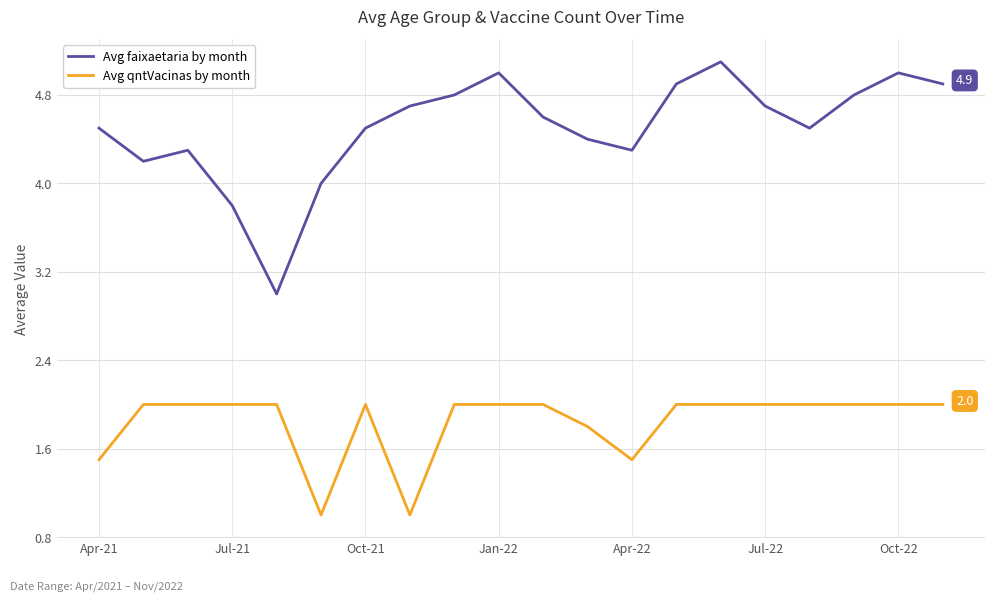

Rank the series by their maximum value, from highest to lowest.

Avg faixaetaria by month, Avg qntVacinas by month